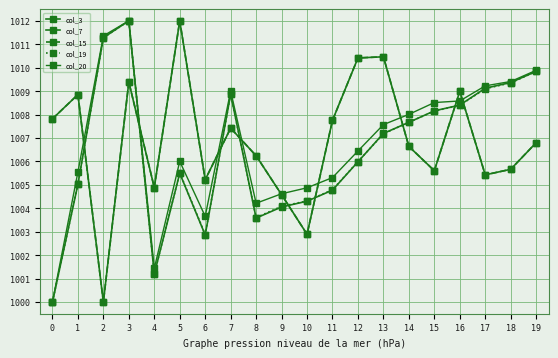

What is the value of the col_3 point at the 5th from the left?

1004.9